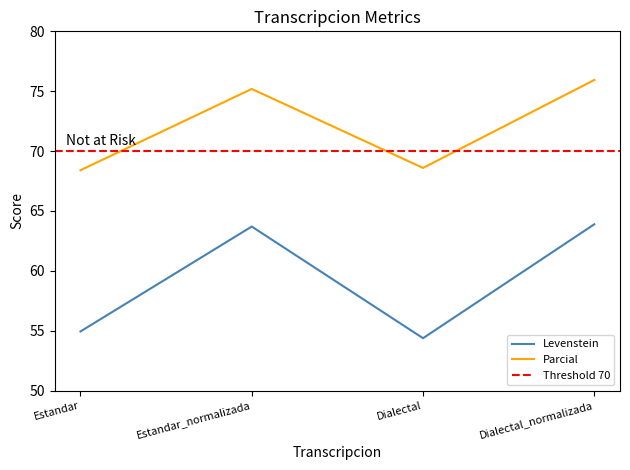

What is the sum of all Levenstein values?

236.9